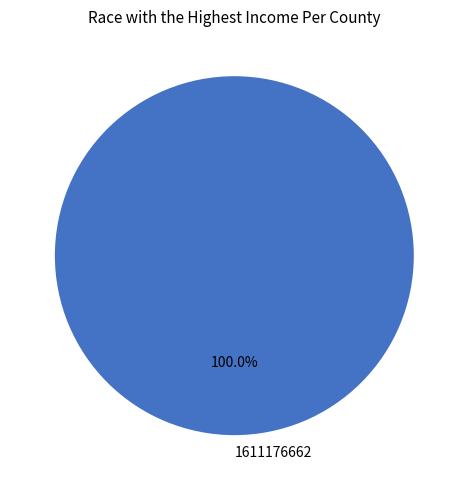

Rank the categories by value from highest to lowest.

1611176662